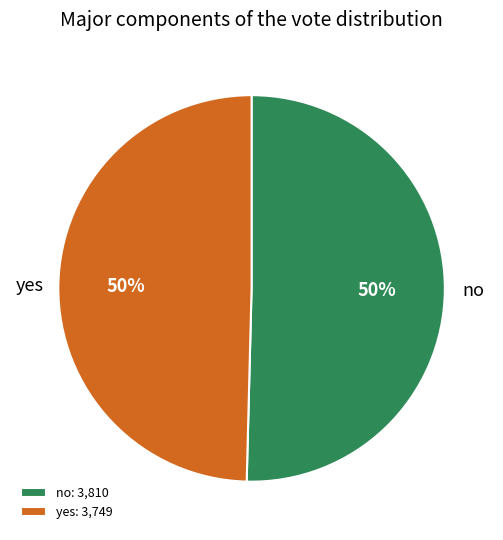

Count the number of slices in the pie.

2